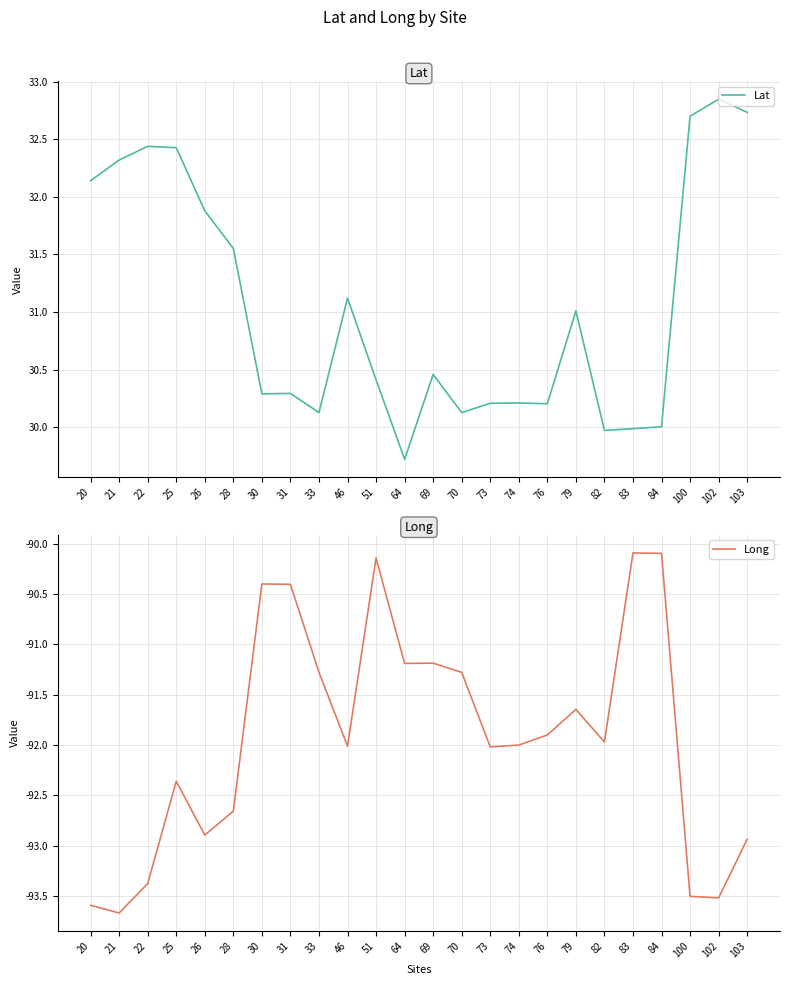

What is the value of the Lat point at the 11th from the left?

30.4